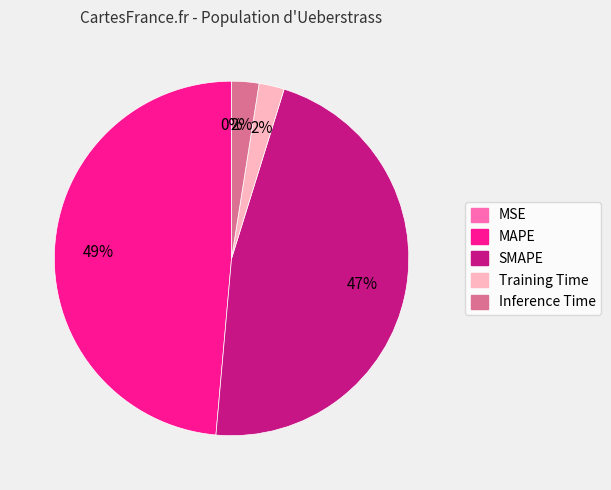

Does Training Time account for over 50% of the chart?

No